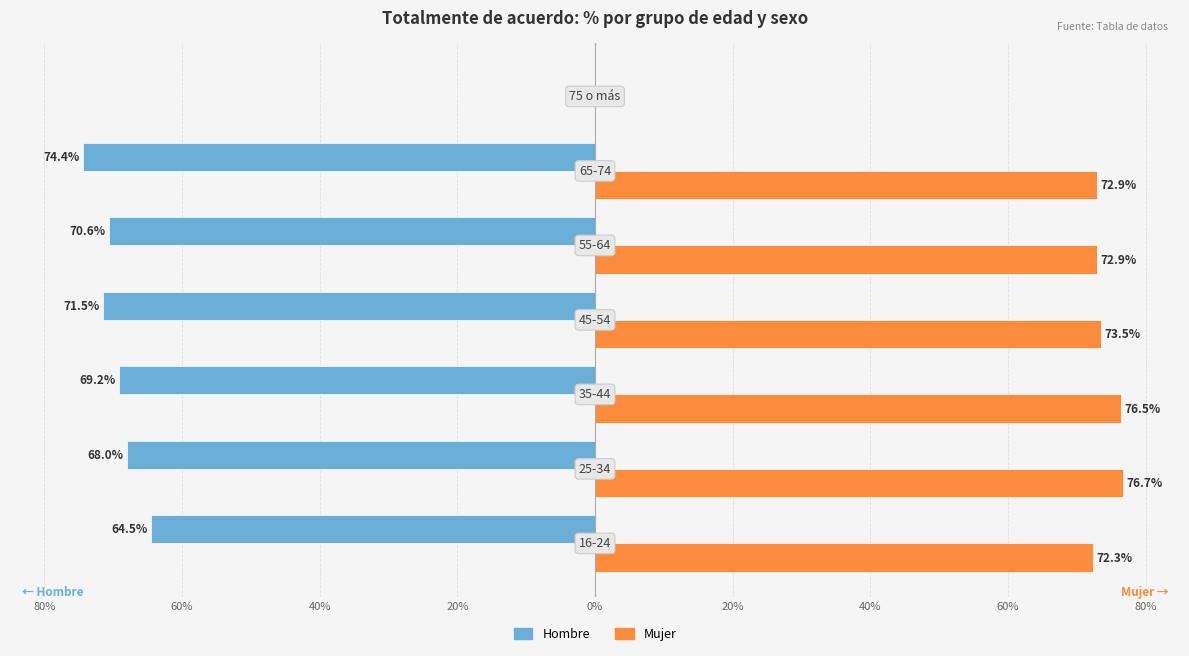

True or false: Mujer (% Totalmente de acuerdo) has a value of 124.4 at 0%.

False